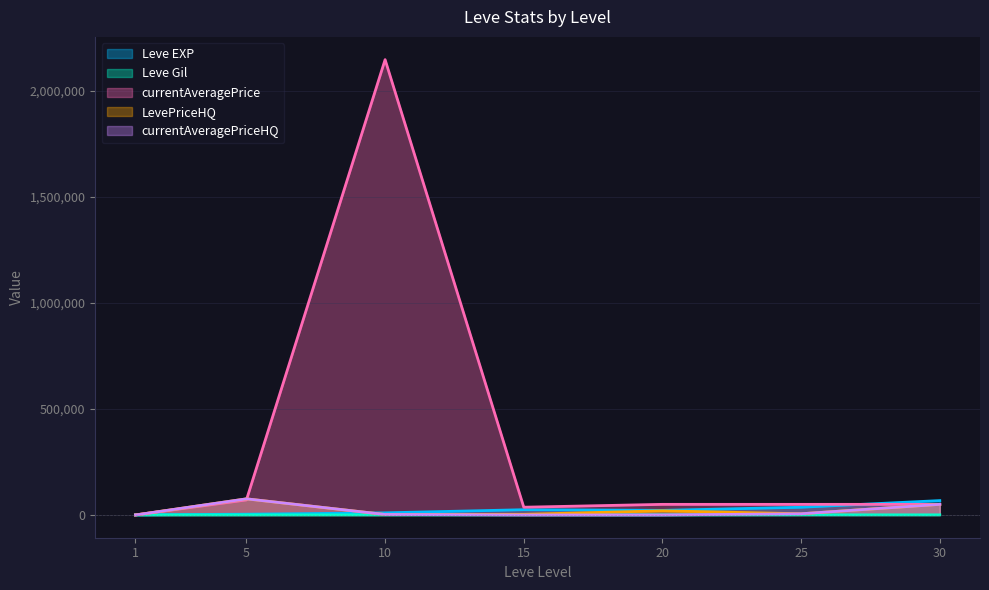

What is the total value across all series at 15?

64819